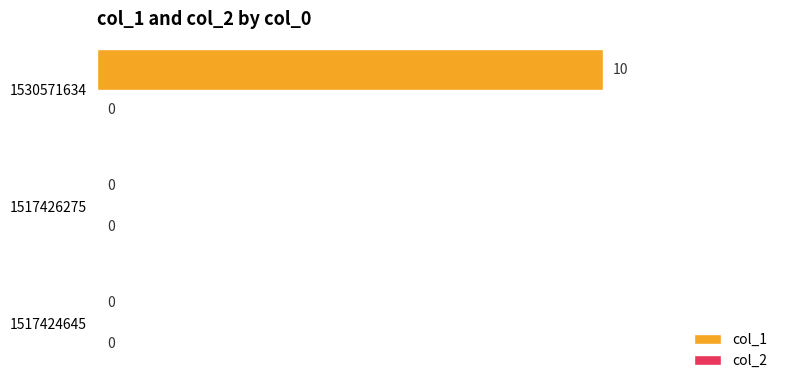

What is the sum of the values at 1517424645 and 1530571634?

10